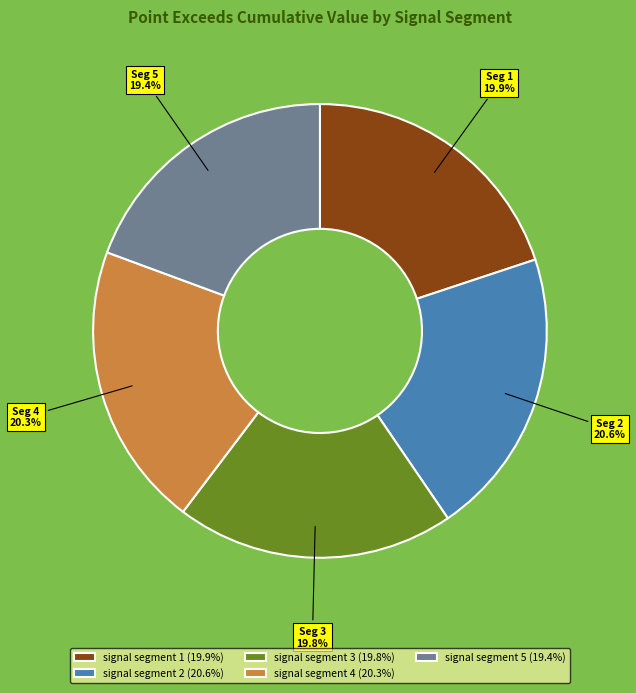

To the nearest percent, what percentage of the pie is signal segment 3?

20%